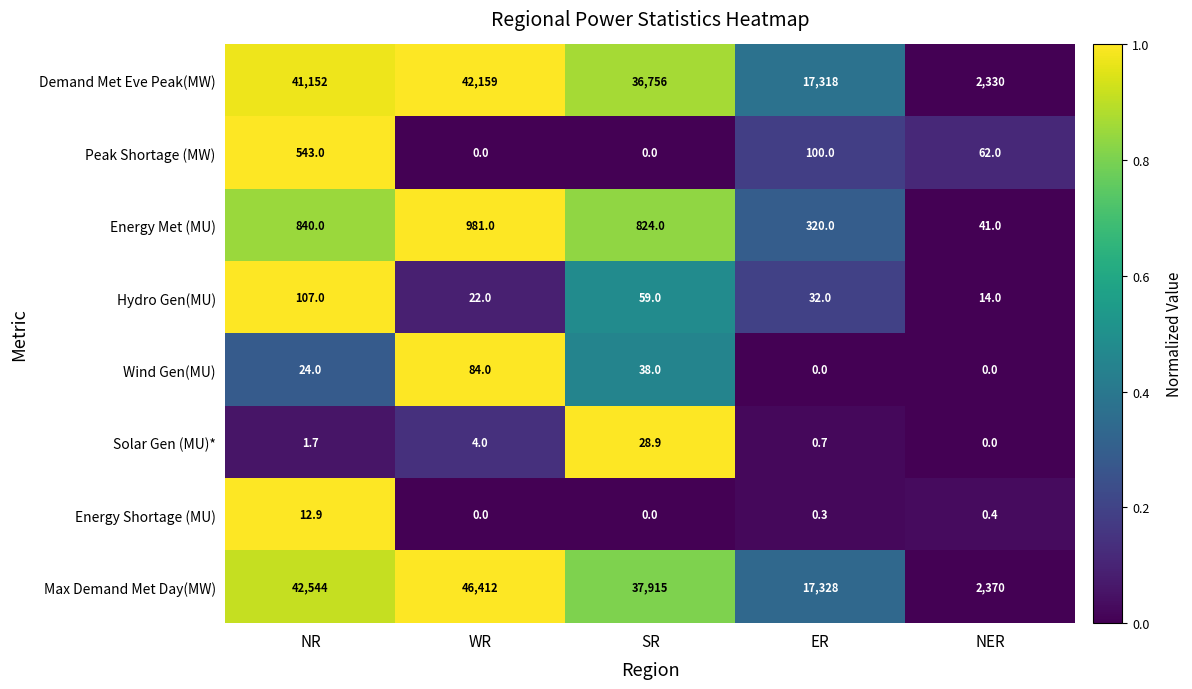

Is it true that Hydro Gen(MU) equals 32.0 at ER?

True